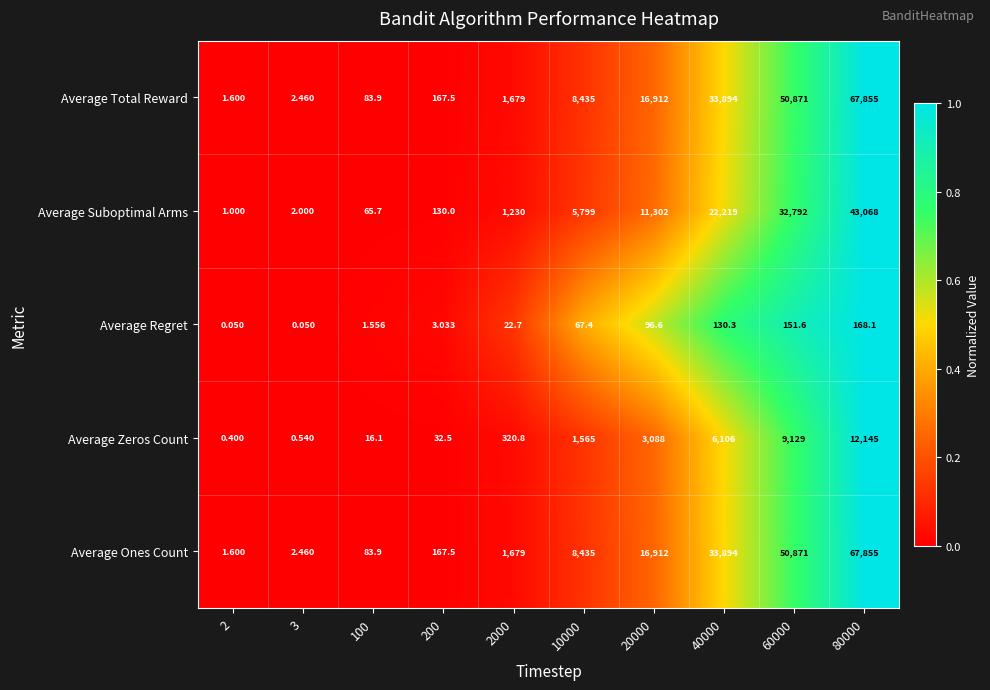

What is the total value across all series at 40000?

96243.3